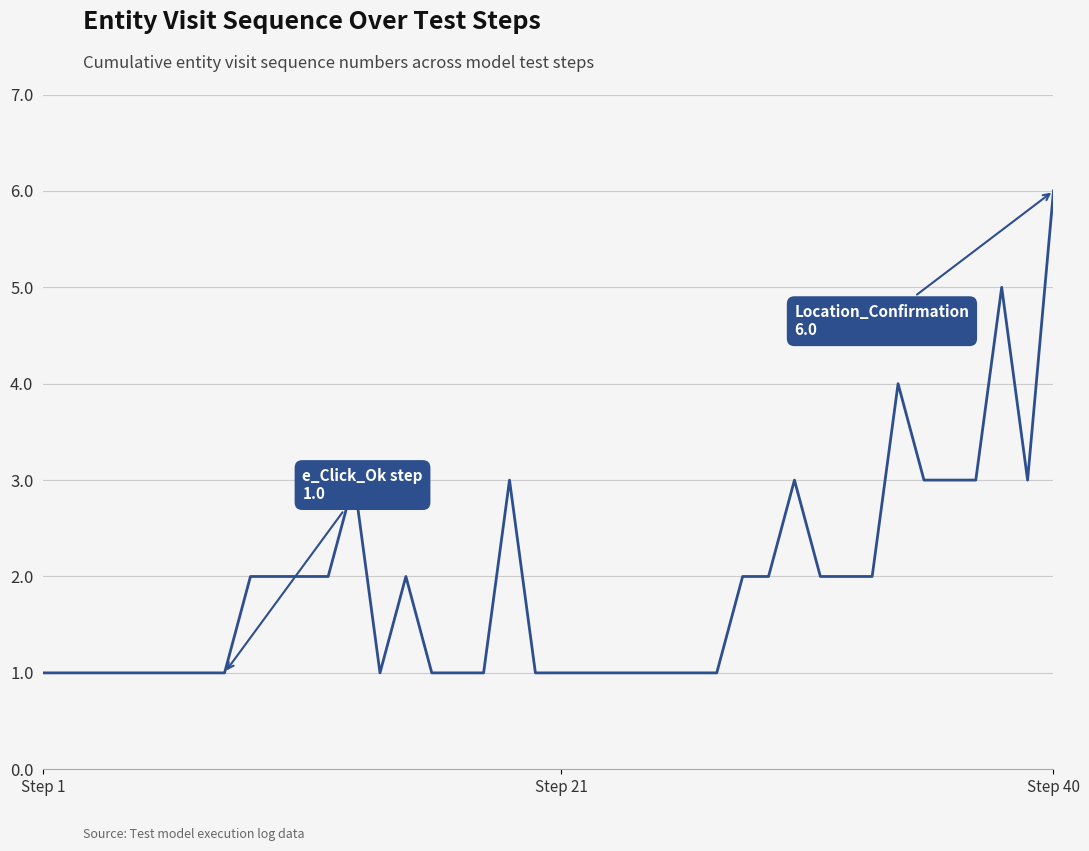

What is the maximum value shown in the chart?

6